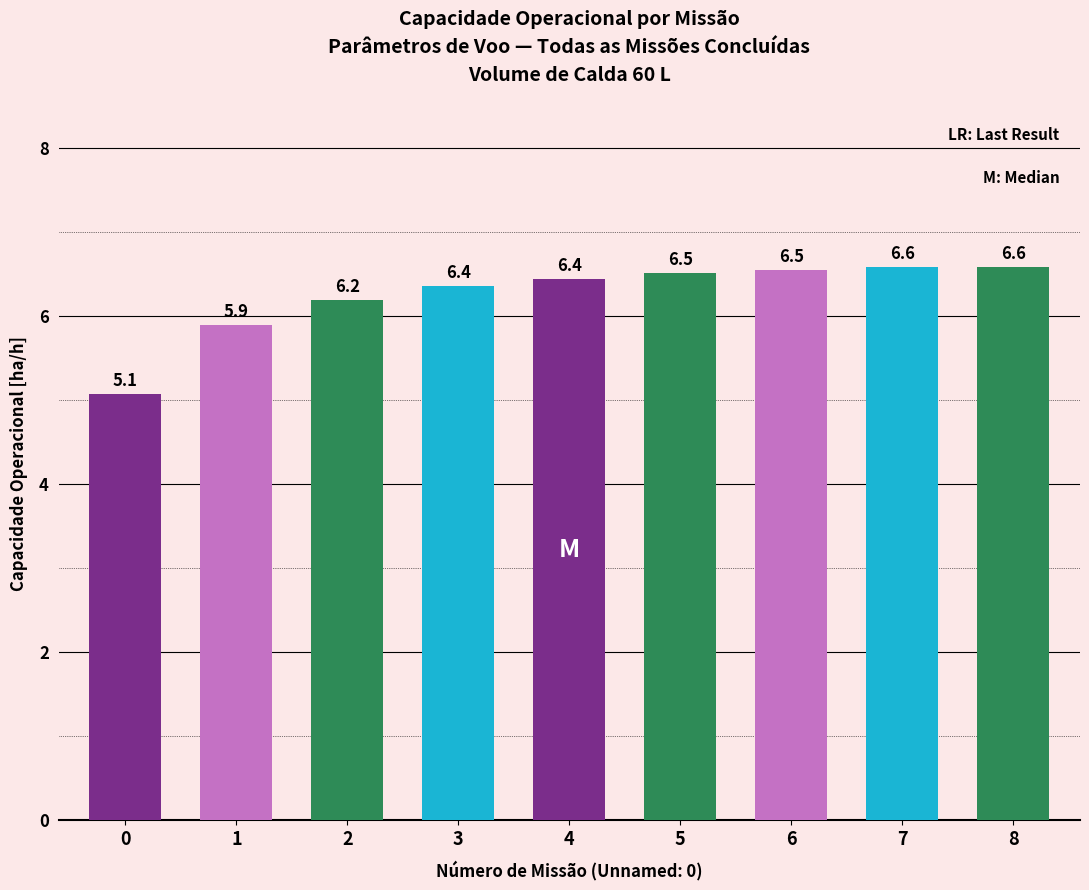

Reading left to right, what are all the values shown in this chart?

0=5.1	1=5.9	2=6.2	3=6.4	4=6.4	5=6.5	6=6.5	7=6.6	8=6.6